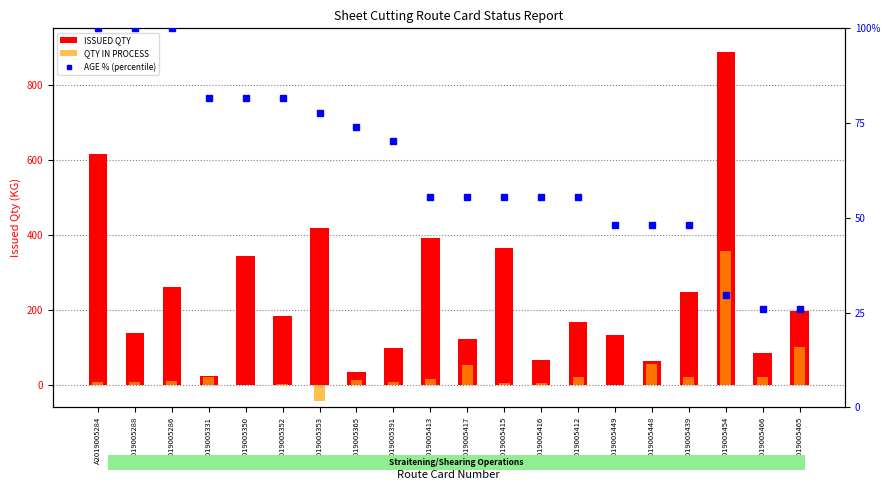

Reading left to right, transcribe all the data shown in this chart.

ISSUED QTY: A2019005284=615.0	A2019005288=137.1	A2019005286=260.2	A2019005331=23.0	A2019005350=343.8	A2019005352=184.5	A2019005353=417.0	A2019005365=32.6	A2019005391=97.0	A2019005413=391.6	A2019005417=123.0	A2019005415=365.0	A2019005416=65.0	A2019005412=168.2	A2019005449=131.2	A2019005448=64.1	A2019005439=246.4	A2019005454=888.0	A2019005466=84.2	A2019005465=196.5
QTY IN PROCESS: A2019005284=7.0	A2019005288=6.3	A2019005286=9.9	A2019005331=20.0	A2019005350=-0.0	A2019005352=1.7	A2019005353=-42.3	A2019005365=12.7	A2019005391=6.2	A2019005413=16.5	A2019005417=53.2	A2019005415=4.4	A2019005416=3.5	A2019005412=19.8	A2019005449=0.0	A2019005448=54.1	A2019005439=21.4	A2019005454=357.0	A2019005466=20.6	A2019005465=99.7
AGE % (percentile): A2019005284=100.0	A2019005288=100.0	A2019005286=100.0	A2019005331=81.5	A2019005350=81.5	A2019005352=81.5	A2019005353=77.8	A2019005365=74.1	A2019005391=70.4	A2019005413=55.6	A2019005417=55.6	A2019005415=55.6	A2019005416=55.6	A2019005412=55.6	A2019005449=48.1	A2019005448=48.1	A2019005439=48.1	A2019005454=29.6	A2019005466=25.9	A2019005465=25.9